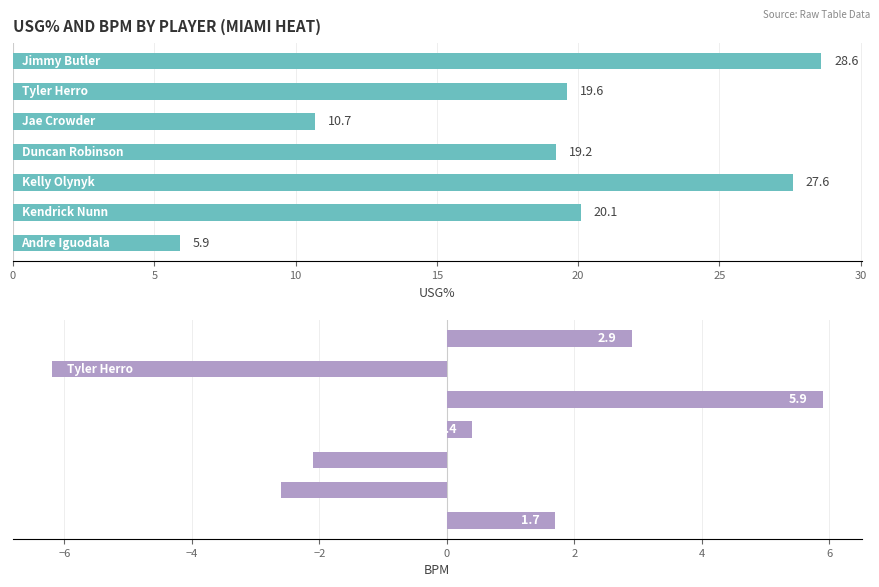

How many series are shown in this chart?

2